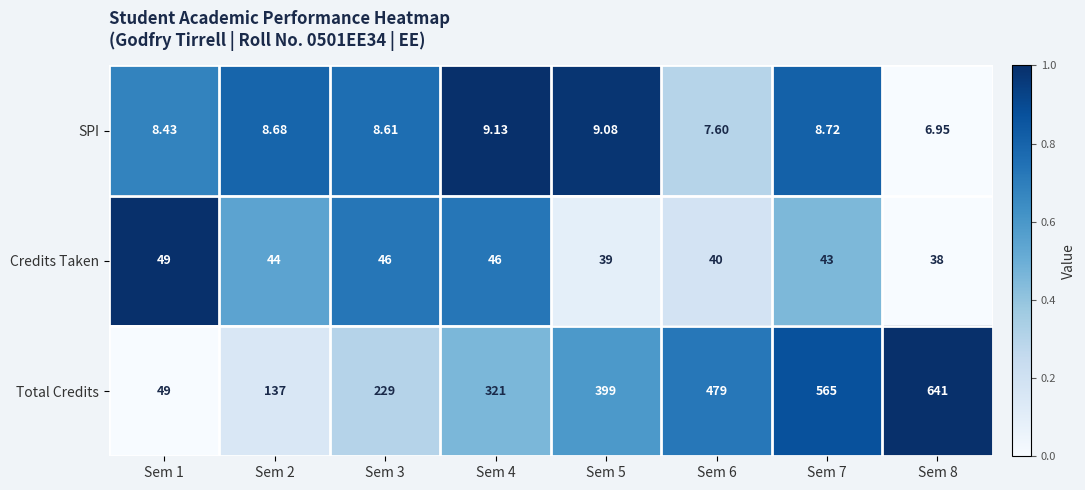

Which series has the widest spread of values?

Total Credits